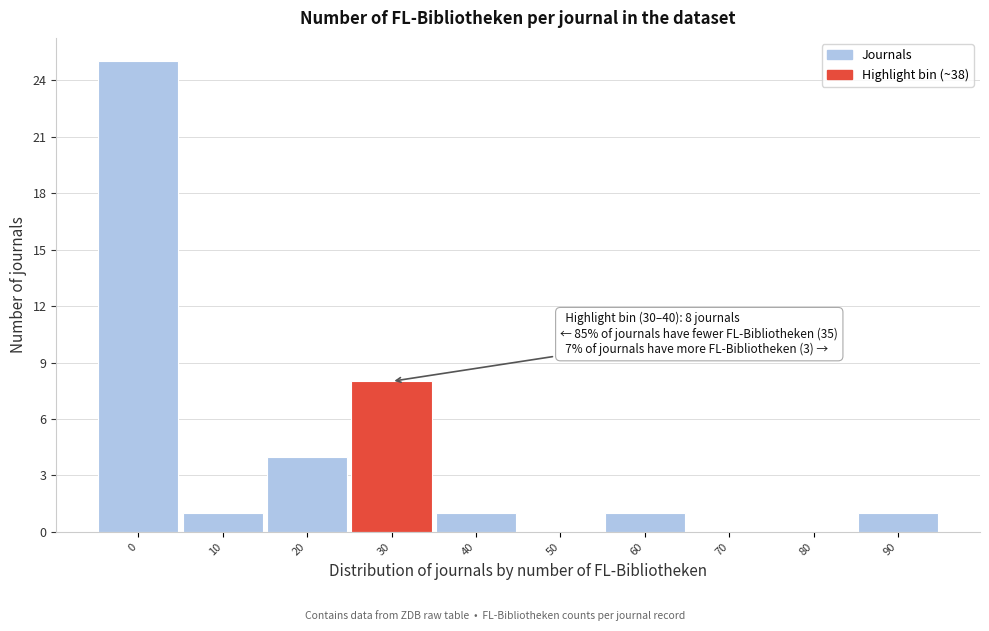

Reading left to right, extract all data points from this chart.

0=25	10=1	20=4	30=8	40=1	50=0	60=1	70=0	80=0	90=1